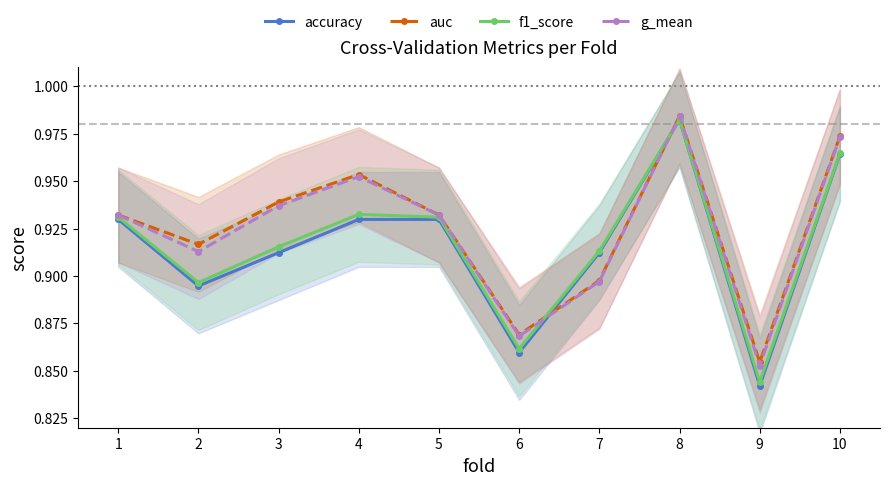

What is the average value of the g_mean series?

0.9